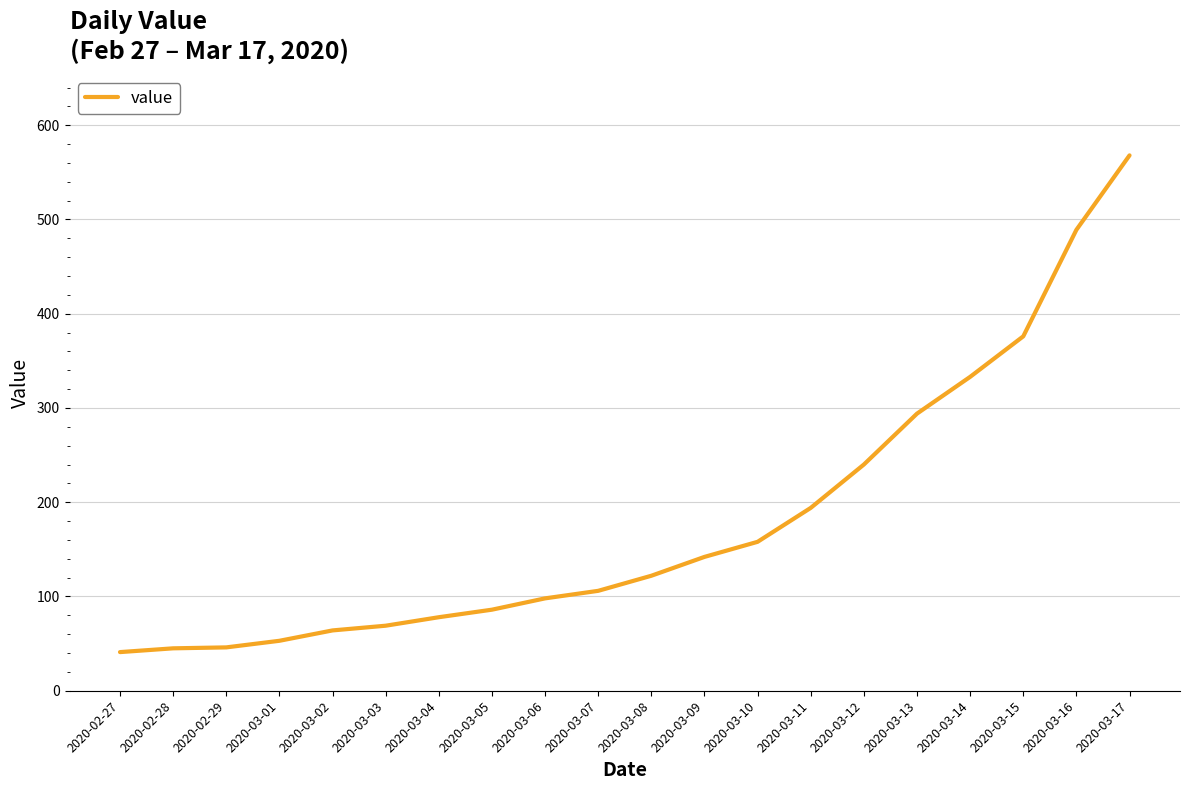

What is the ratio of the value at 2020-03-04 to the value at 2020-03-11?

0.4